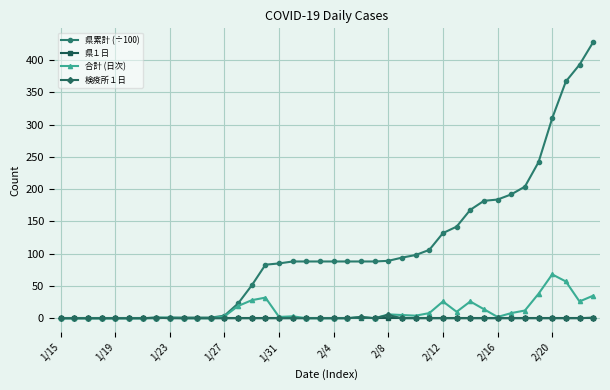

Which series has the largest total across all categories?

県累計 (÷100)